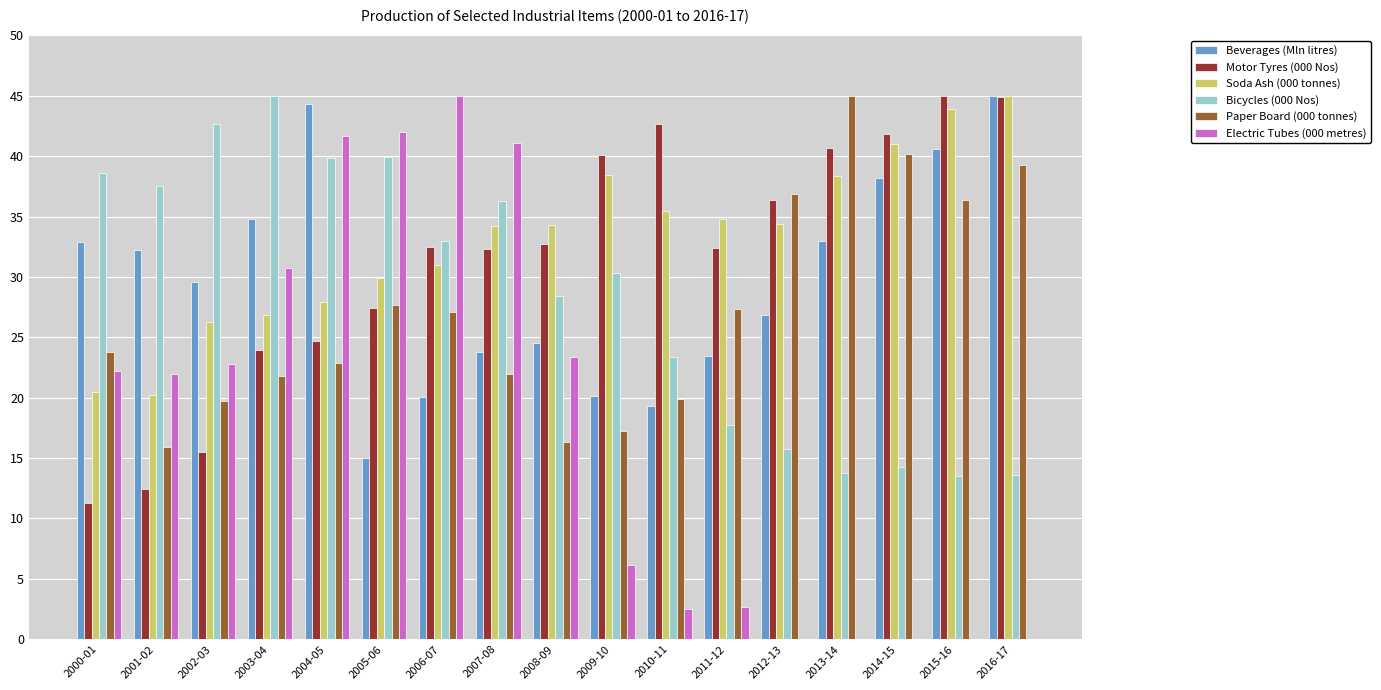

At which category is the sum across all series the highest?

2004-05